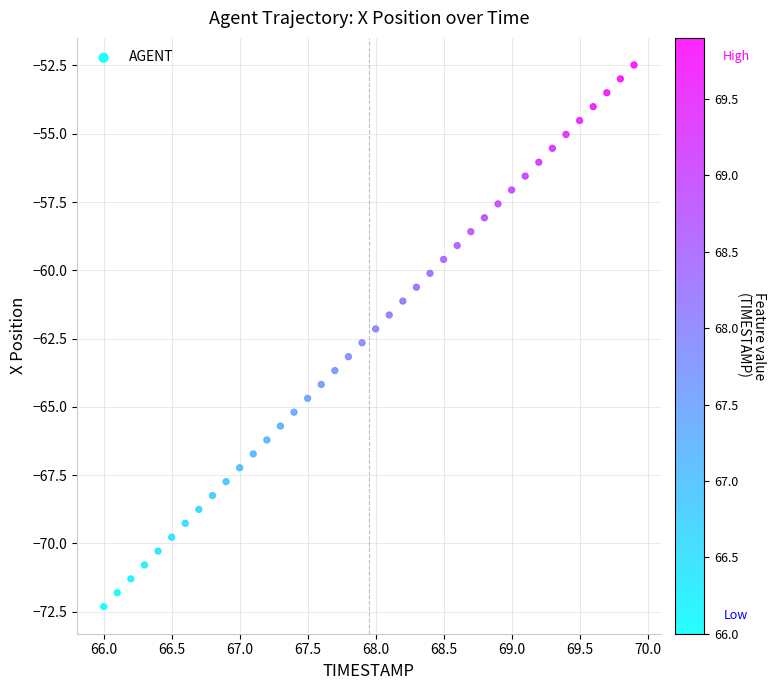

How many points are shown in the scatter plot?

40